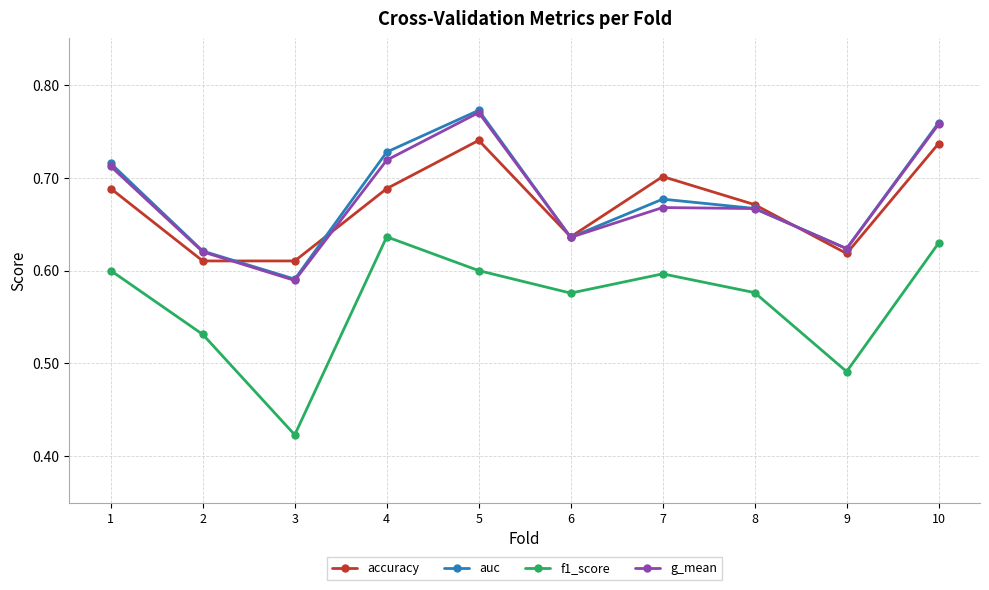

At which label is f1_score closest to 0?

3